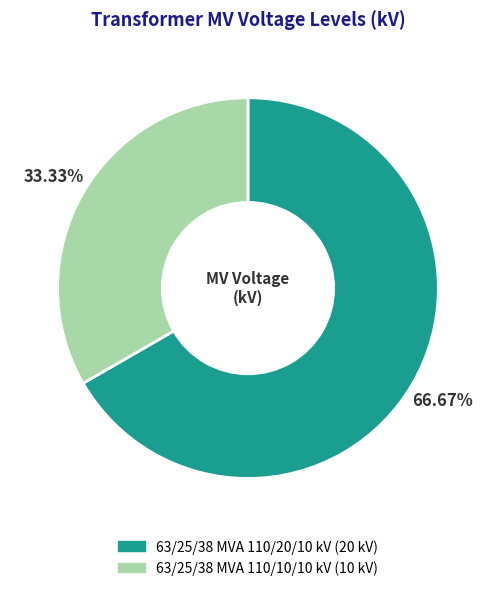

True or false: 63/25/38 MVA 110/10/10 kV accounts for 33% of the total.

True